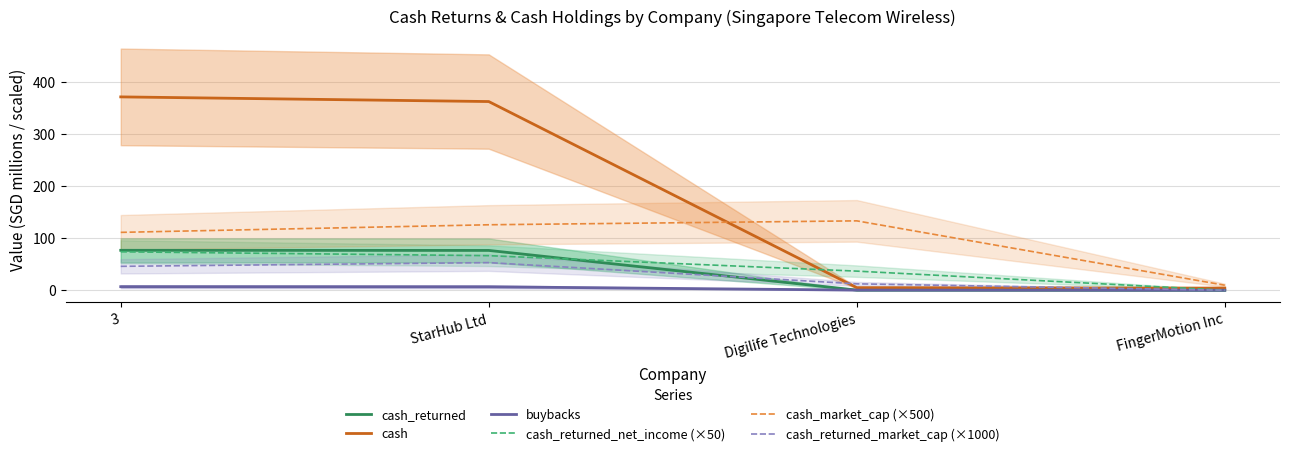

What is the average value of the cash_returned_market_cap (×1000) series?

27.8